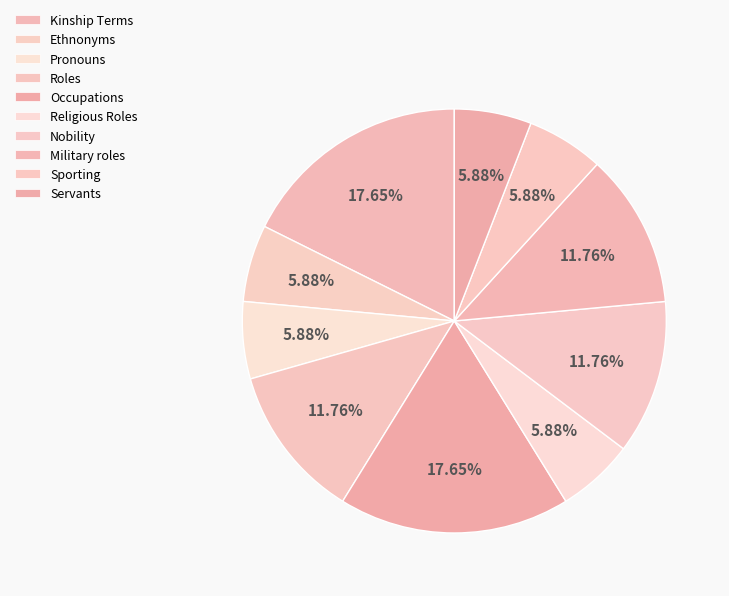

True or false: Sporting accounts for 1% of the total.

False